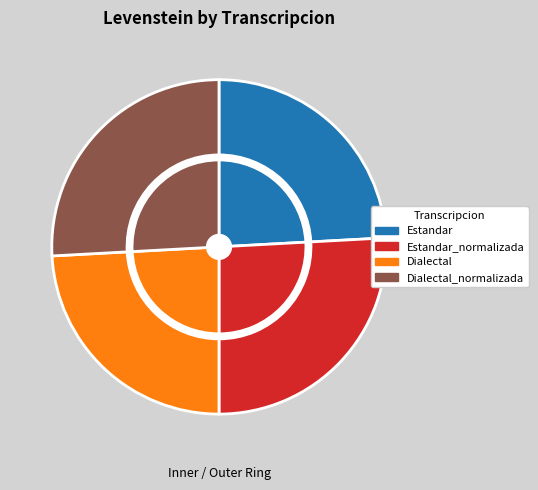

What percentage is the Dialectal_normalizada slice, to the nearest percent?

26%